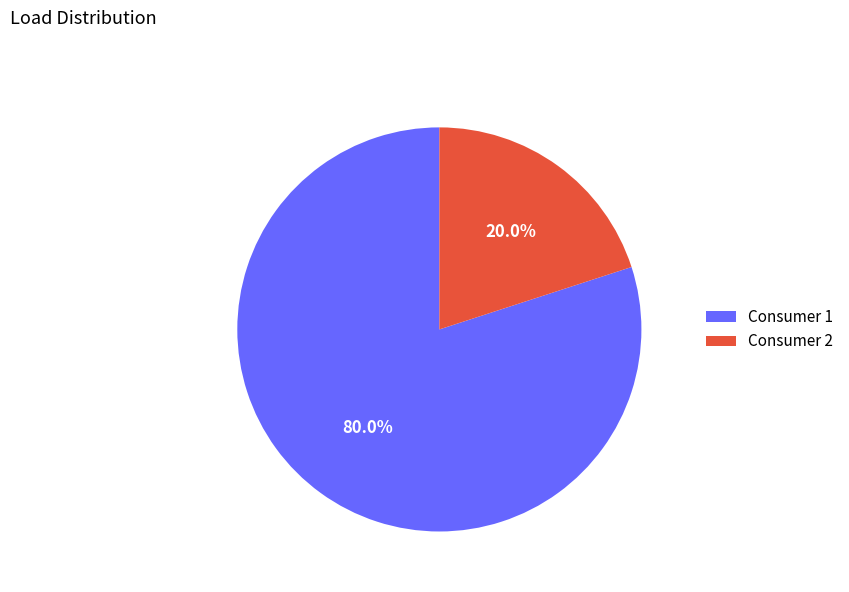

How much of the chart is everything except Consumer 1?

20.0%